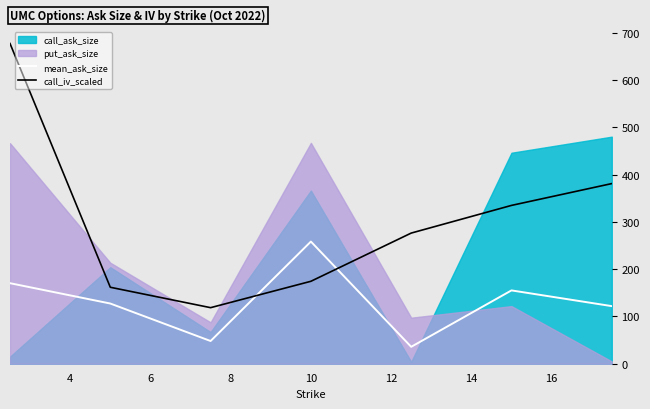

After their last crossing, which series has the higher values: mean_ask_size or call_iv_scaled?

call_iv_scaled